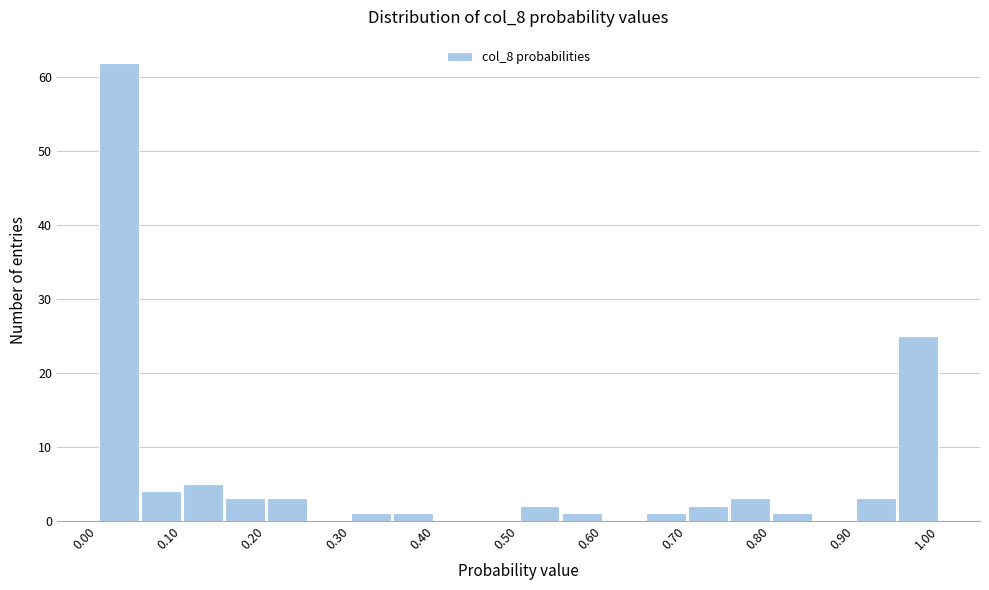

What is the height of the bar covering 0.05 to 0.10 on the x-axis? Neither the bar edges nor the heights are printed on the chart, so give them approximately, as read against the axes.

4